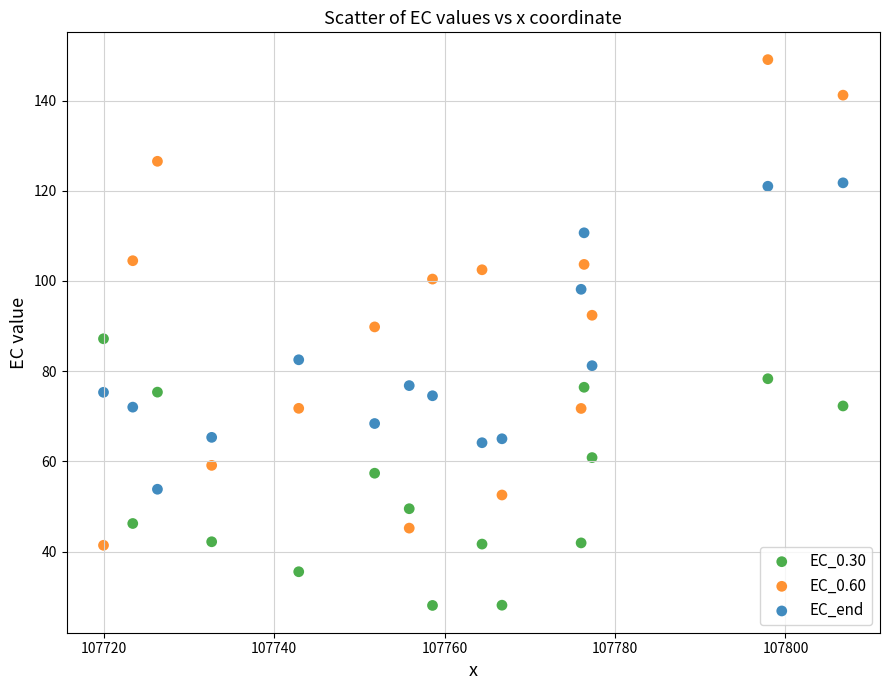

Which series contains the lowest Y value?

EC_0.30